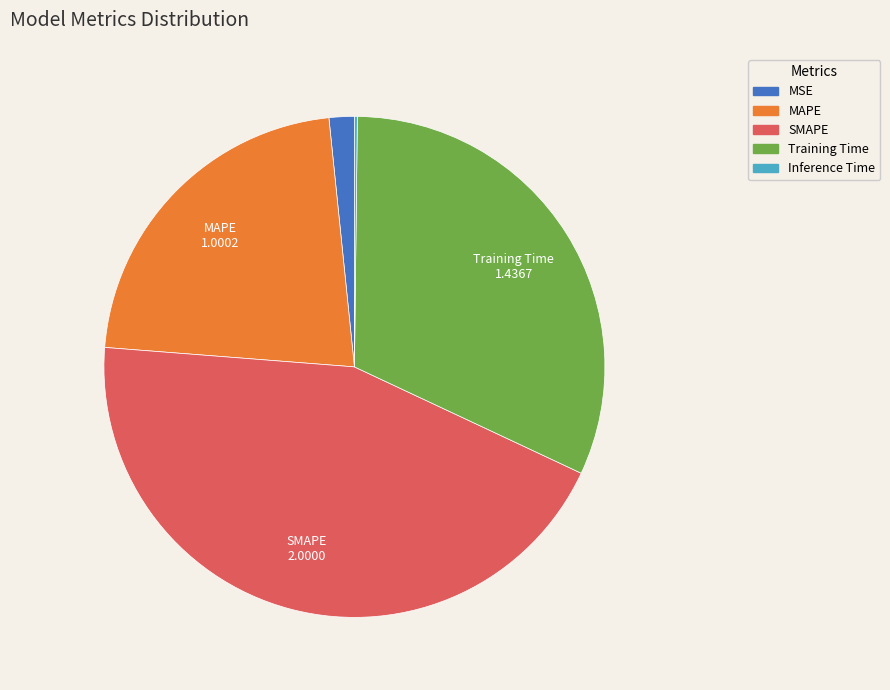

Is the sum of MAPE and MSE greater than half?

No